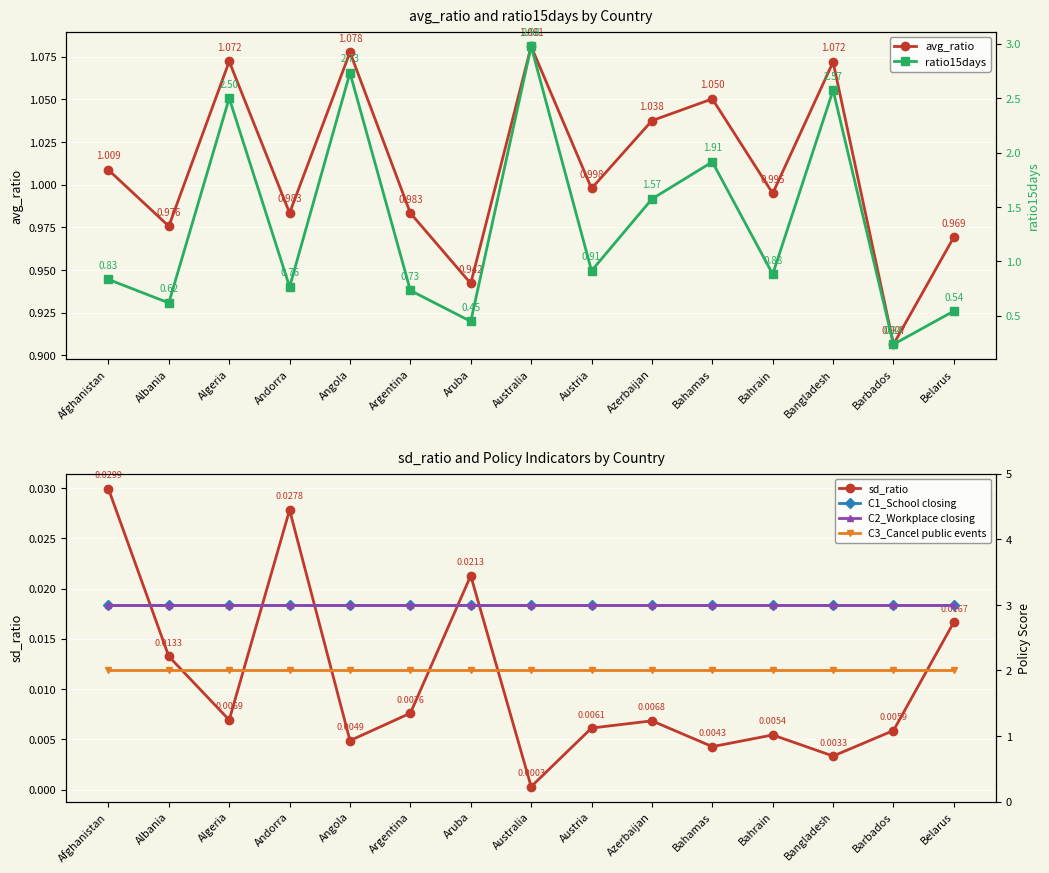

Reading right to left, transcribe all the data shown in this chart.

avg_ratio: 1.0	0.9	1.1	1.0	1.1	1.0	1.0	1.1	0.9	1.0	1.1	1.0	1.1	1.0	1.0
ratio15days: 0.5	0.2	2.6	0.9	1.9	1.6	0.9	3.0	0.4	0.7	2.7	0.8	2.5	0.6	0.8
sd_ratio: 0.0	0.0	0.0	0.0	0.0	0.0	0.0	0.0	0.0	0.0	0.0	0.0	0.0	0.0	0.0
C1_School closing: 3.0	3.0	3.0	3.0	3.0	3.0	3.0	3.0	3.0	3.0	3.0	3.0	3.0	3.0	3.0
C2_Workplace closing: 3.0	3.0	3.0	3.0	3.0	3.0	3.0	3.0	3.0	3.0	3.0	3.0	3.0	3.0	3.0
C3_Cancel public events: 2.0	2.0	2.0	2.0	2.0	2.0	2.0	2.0	2.0	2.0	2.0	2.0	2.0	2.0	2.0